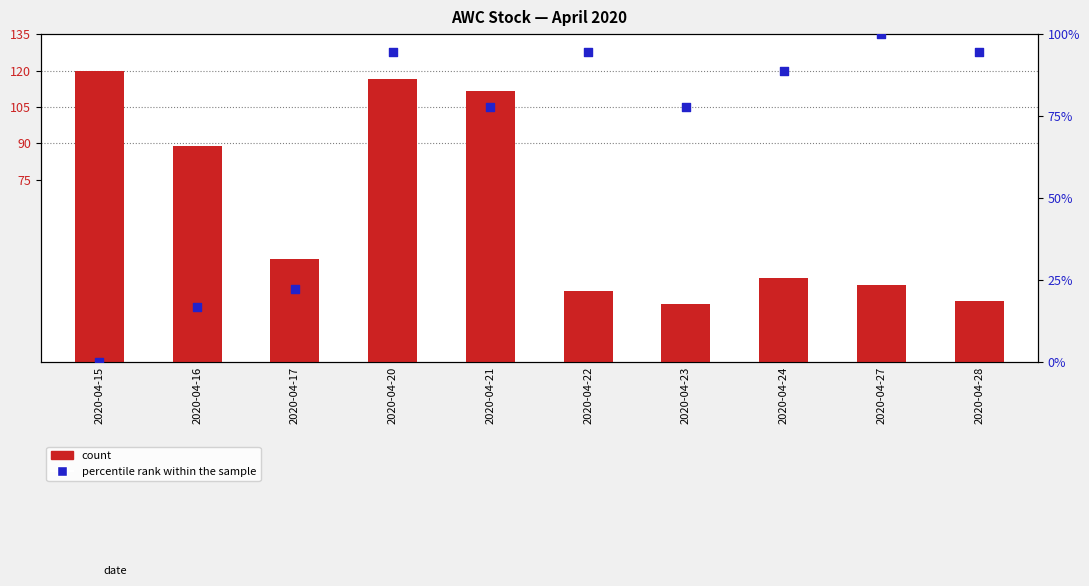

Which series contains the lowest Y value?

percentile rank within the sample